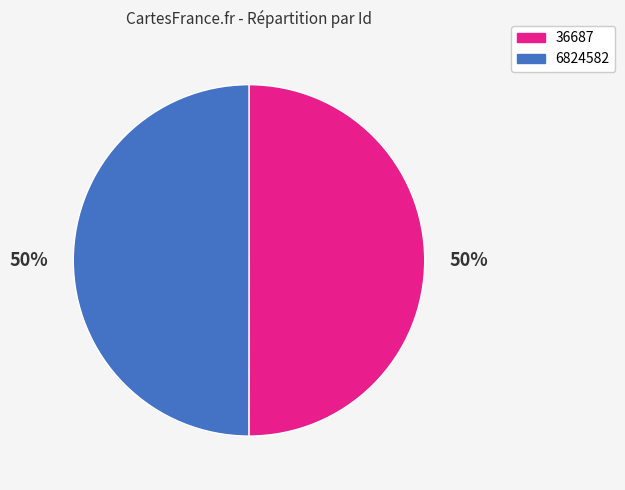

How many segments does this pie chart have?

2